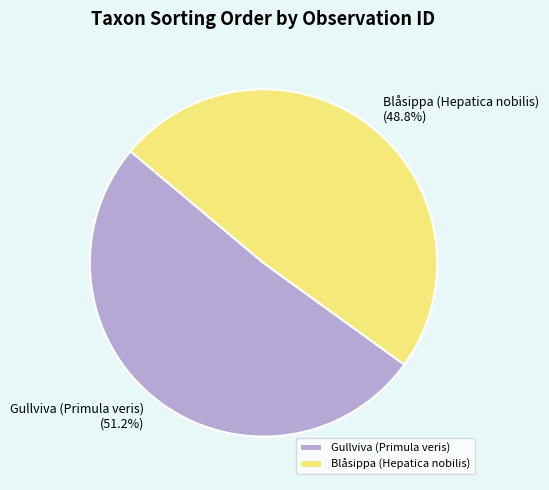

Which slice is the largest?

Gullviva (Primula veris)